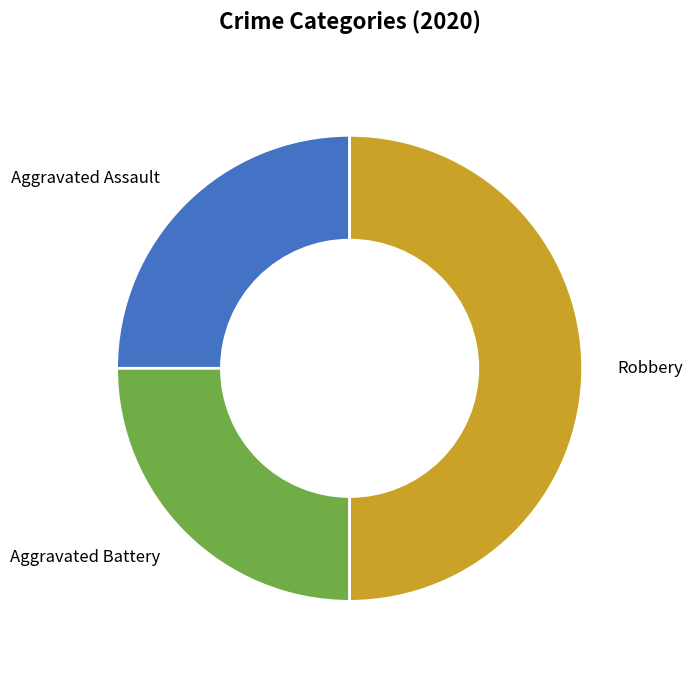

What is the ratio of the value at Aggravated Assault to the value at Aggravated Battery?

1.0